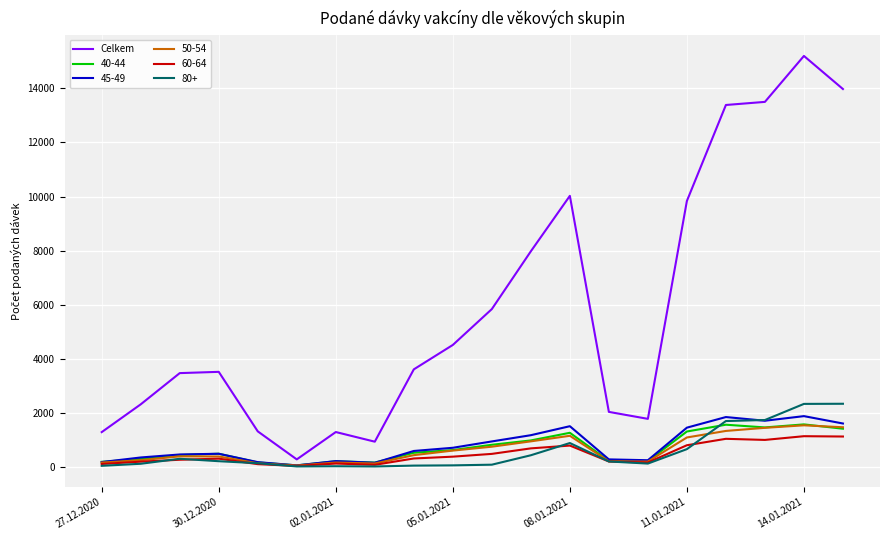

How many lines are shown in the chart?

6